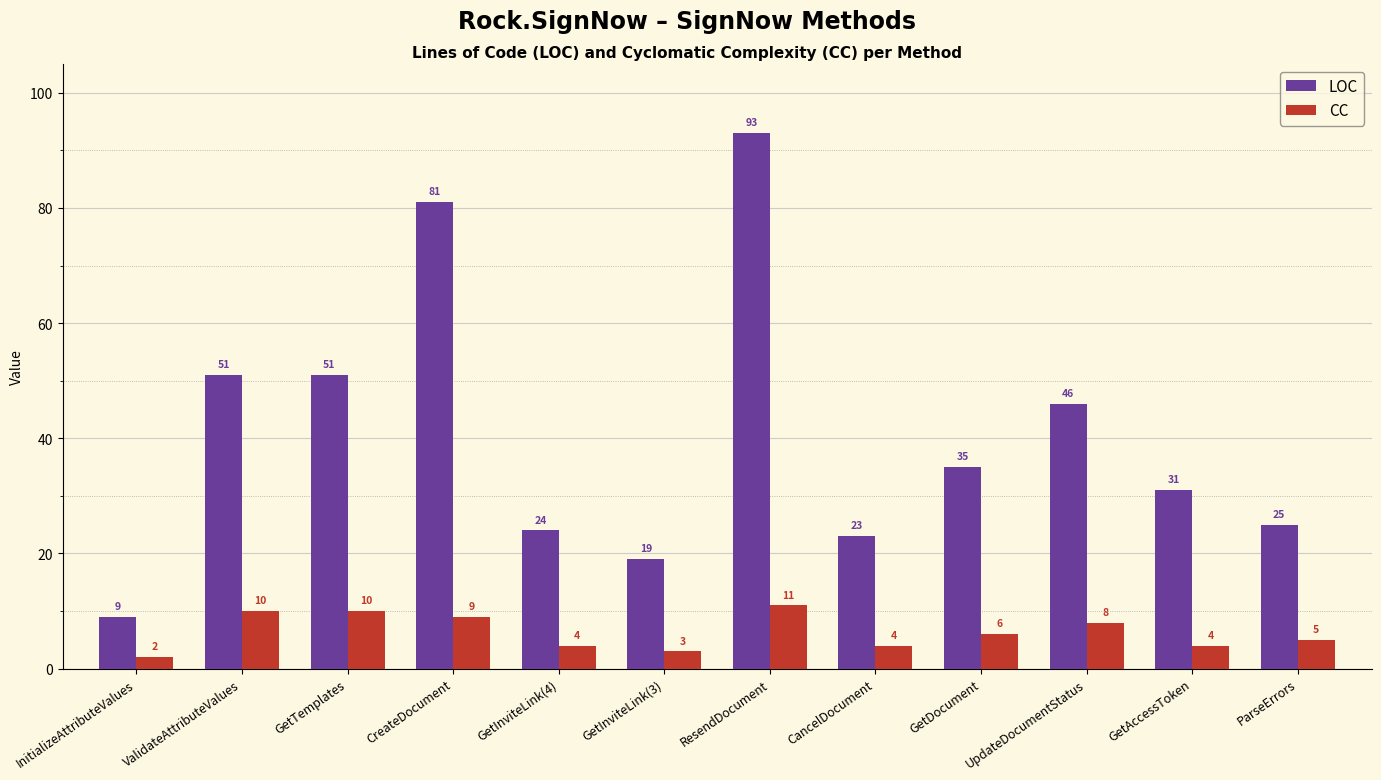

Count the number of data series in this chart.

2